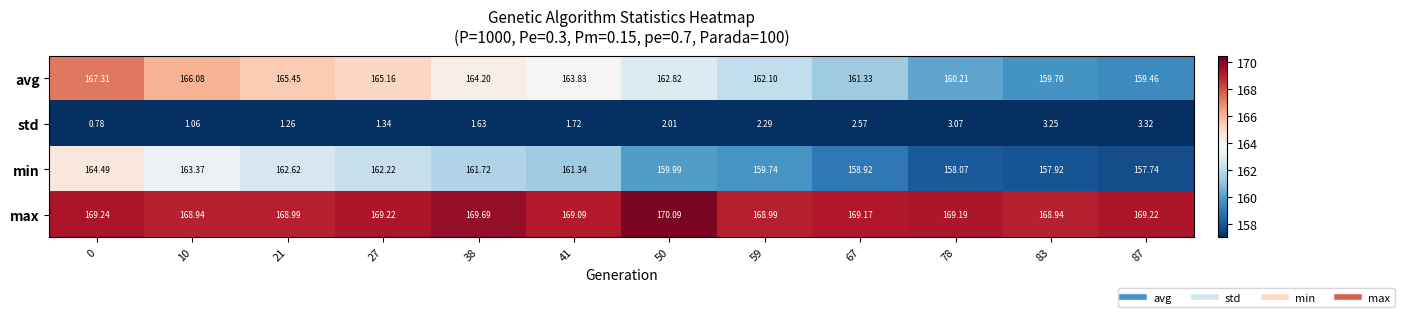

Which series has the widest spread of values?

avg